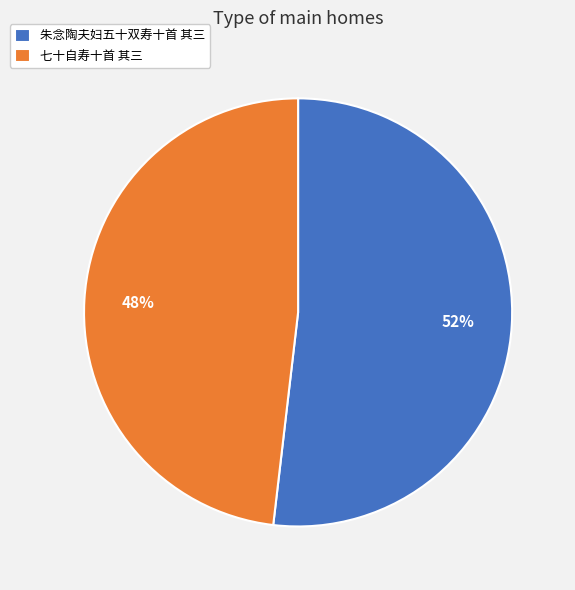

Is it true that 朱念陶夫妇五十双寿十首 其三 is 40% of the pie?

False